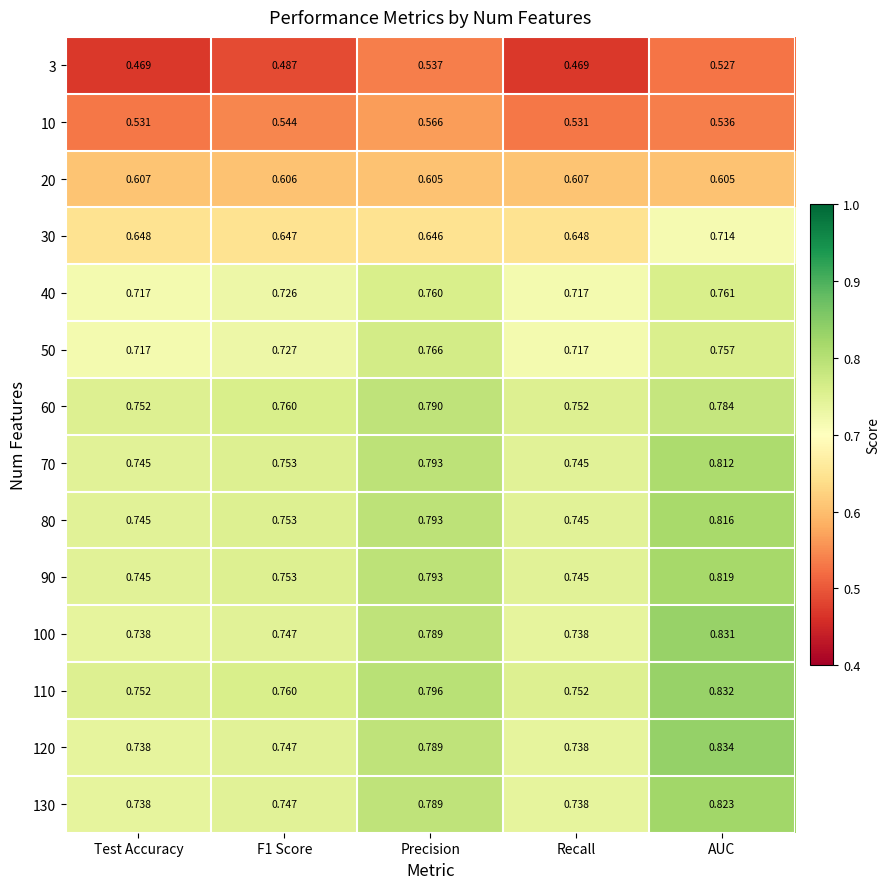

Which series changed the most between F1 Score and AUC?

120